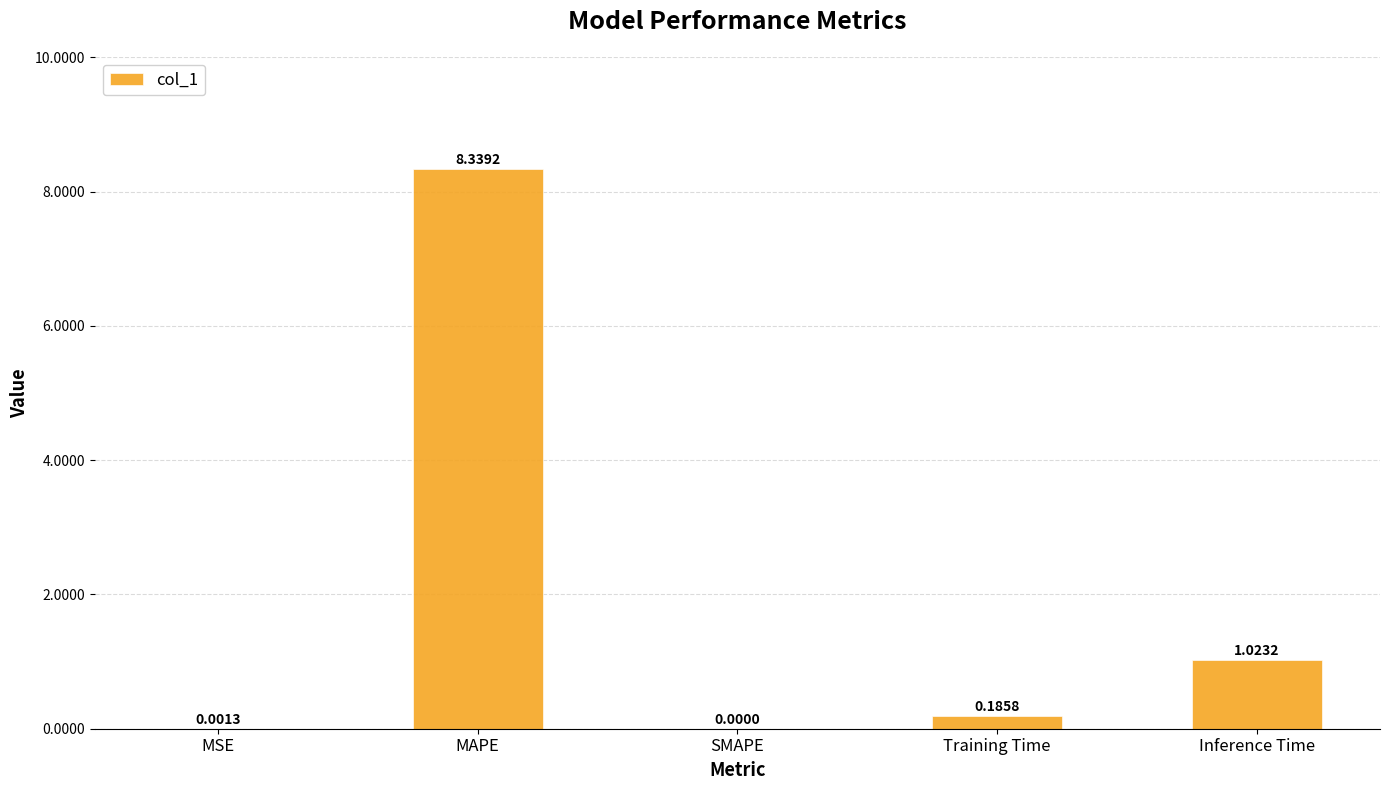

Which category has the highest value across all series?

MAPE